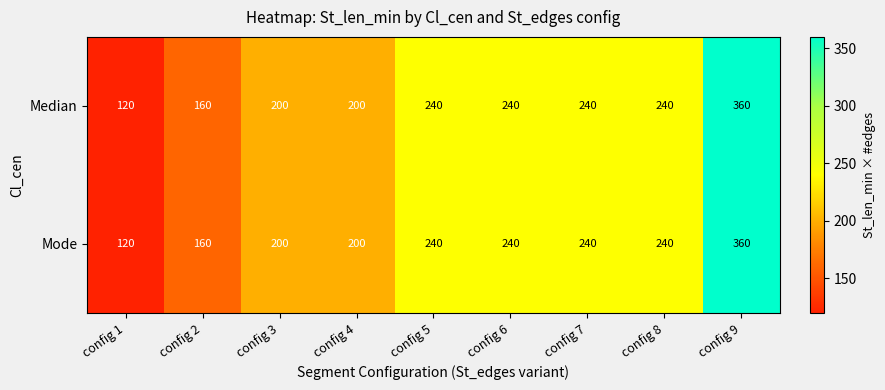

How many series are shown in this chart?

2